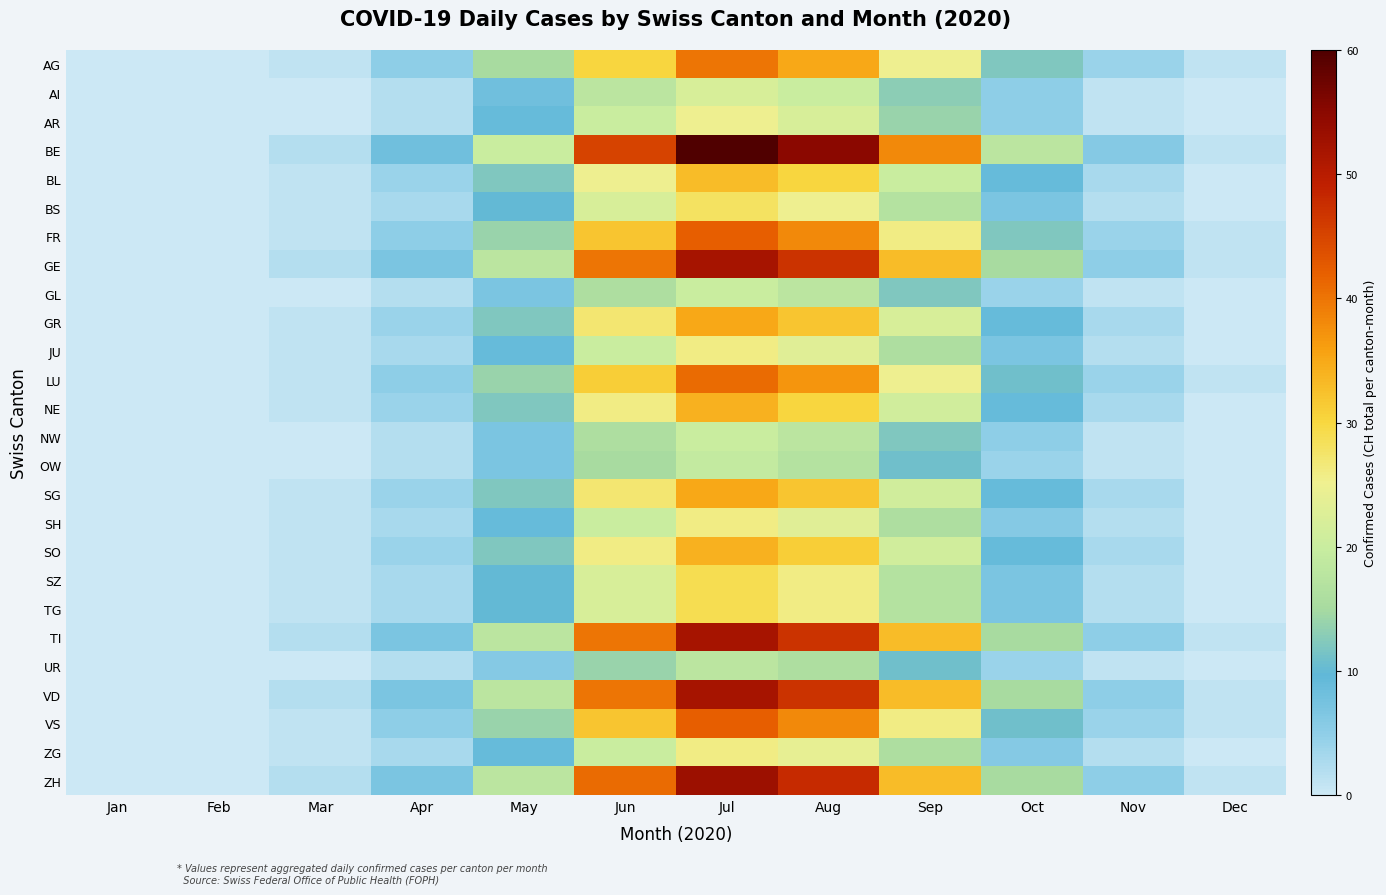

At how many categories does at least one series exceed 27?

4